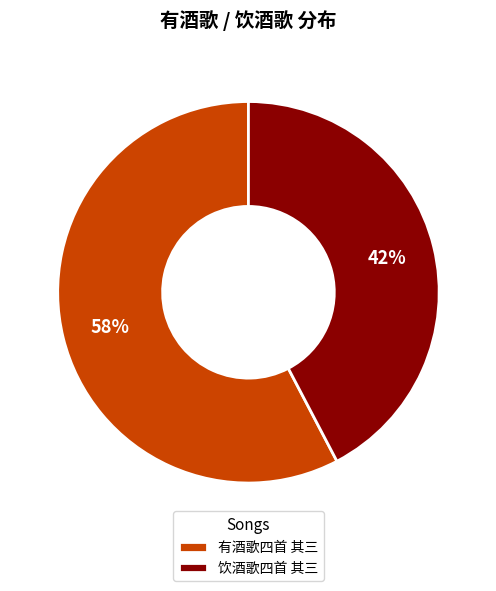

Does 饮酒歌四首 其三 represent more than half of the total?

No